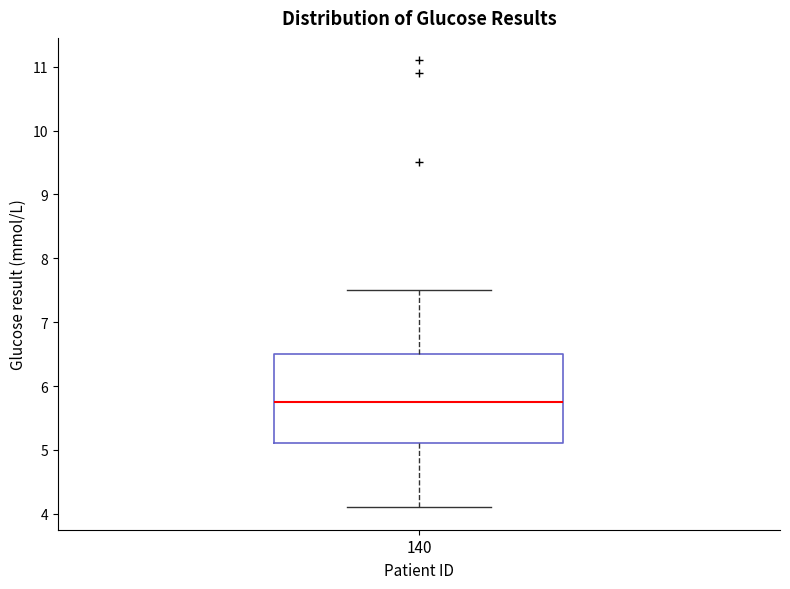

Read this box plot against the y-axis: the position of the median line, the range covered by the box, and the ends of both whiskers. The values are not printed on the chart, so give them approximately, as read against the axis.

median 5.8, box 5.1 to 6.5, whiskers 4.1 to 7.5